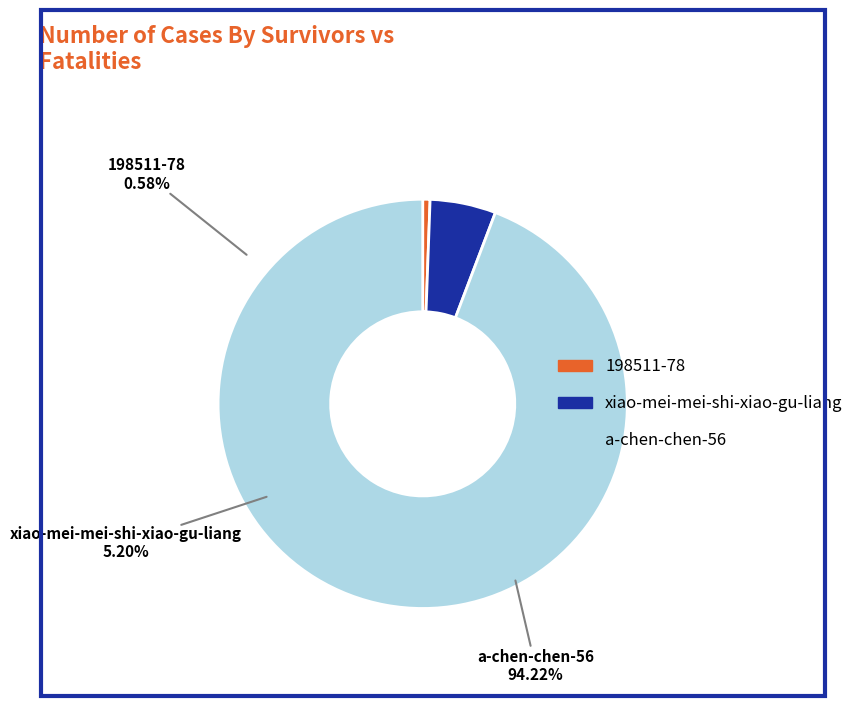

What portion of the pie excludes 198511-78?

99.4%